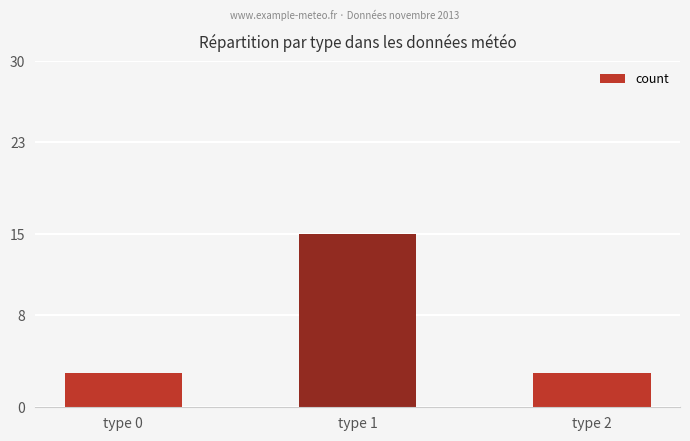

Reading left to right, what are all the values shown in this chart?

type 0=3	type 1=15	type 2=3